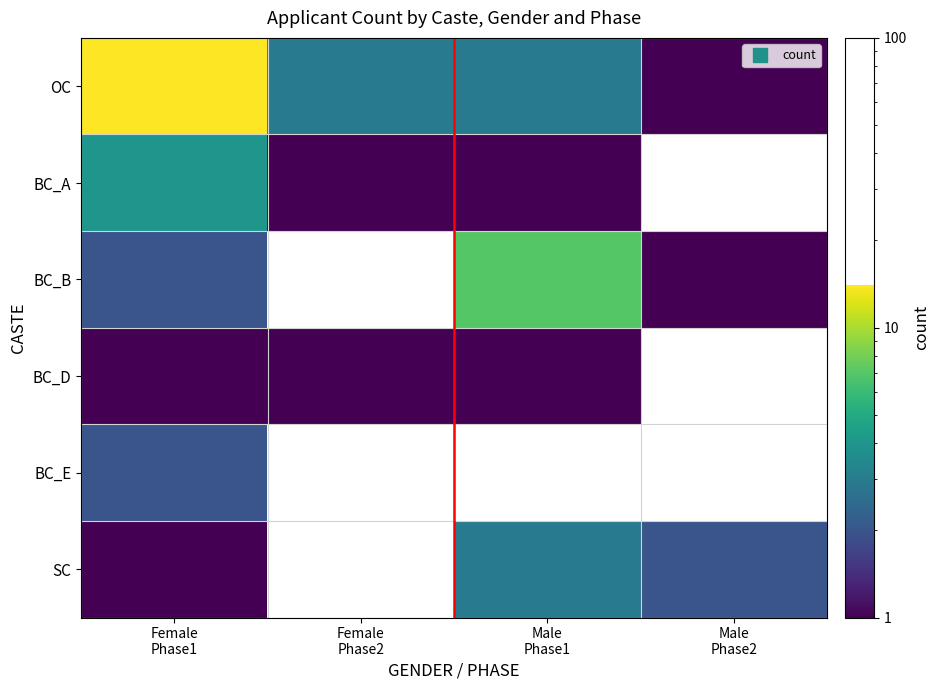

The value of SC at Female Phase1 is 1.0. True or false?

True